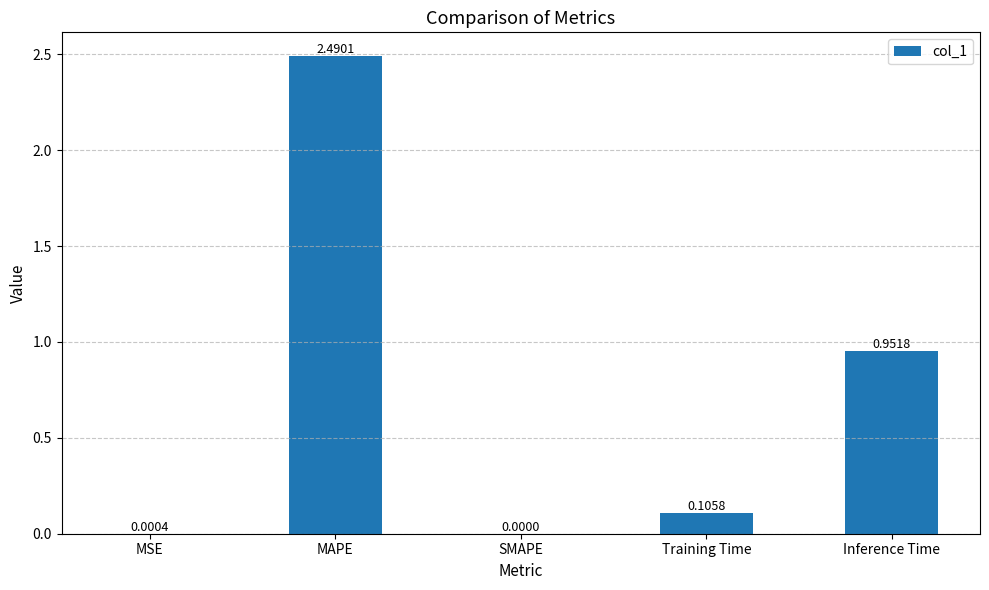

Where is the data nearest to the value 1?

Inference Time